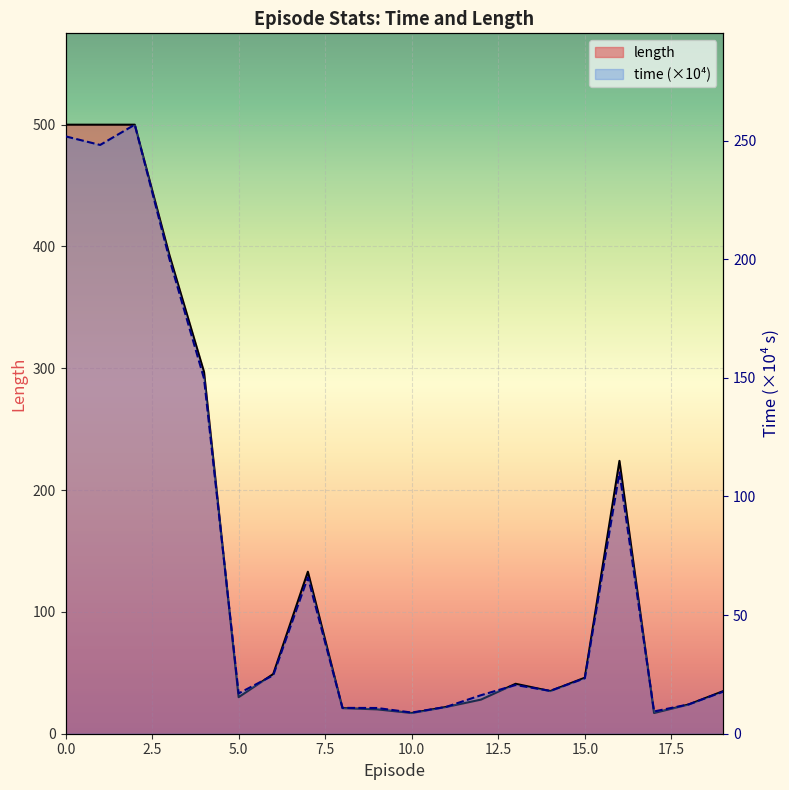

What is the value of the length point at the 11th from the left?

17.0